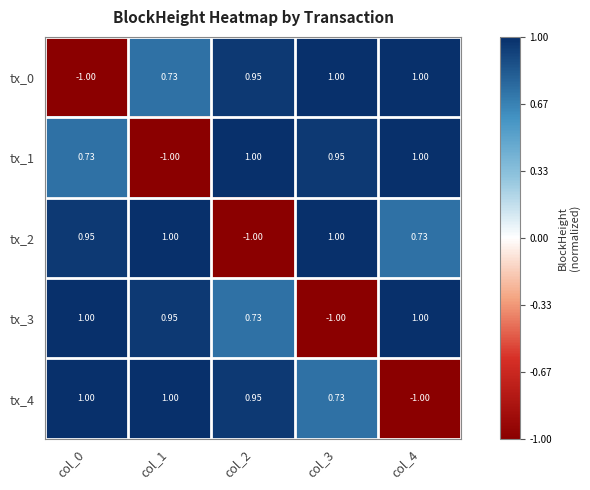

What is the total value across all series at col_3?

2.7